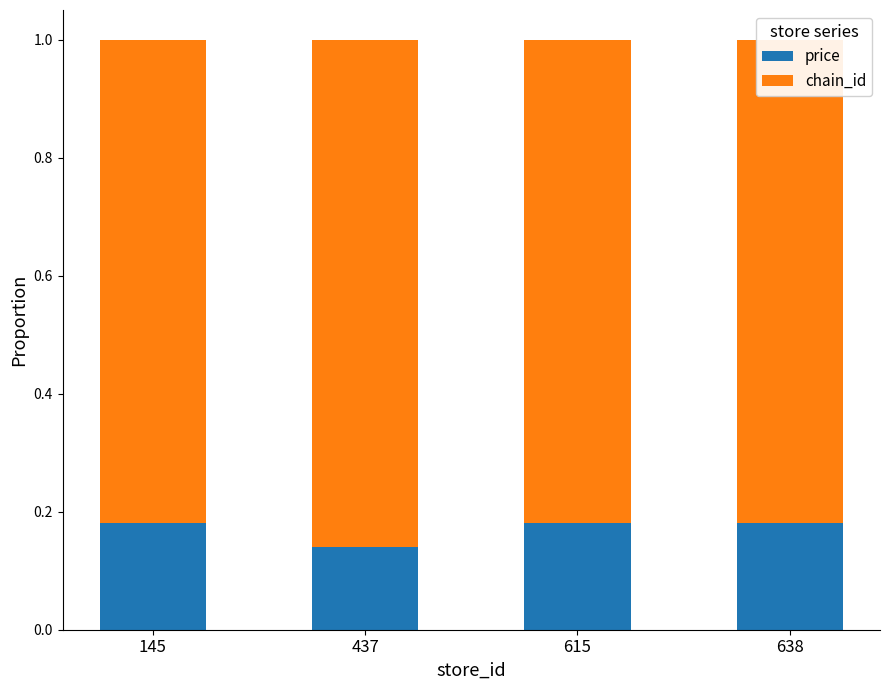

How many categories are shown in the chart?

4